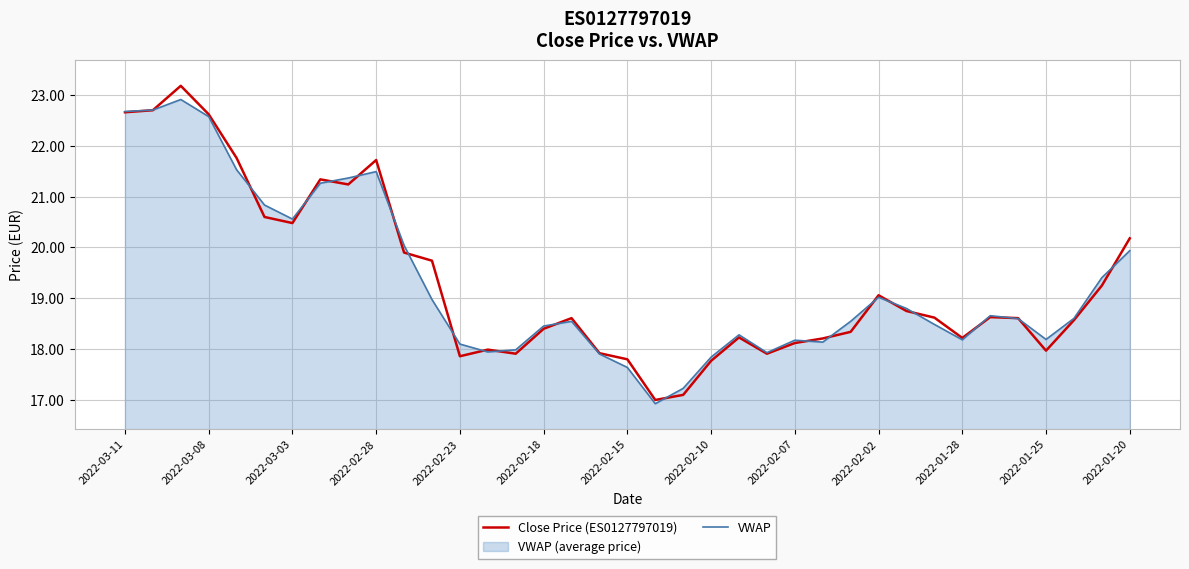

In VWAP, how many points are lower than both neighbors (excluding endpoints)?

7